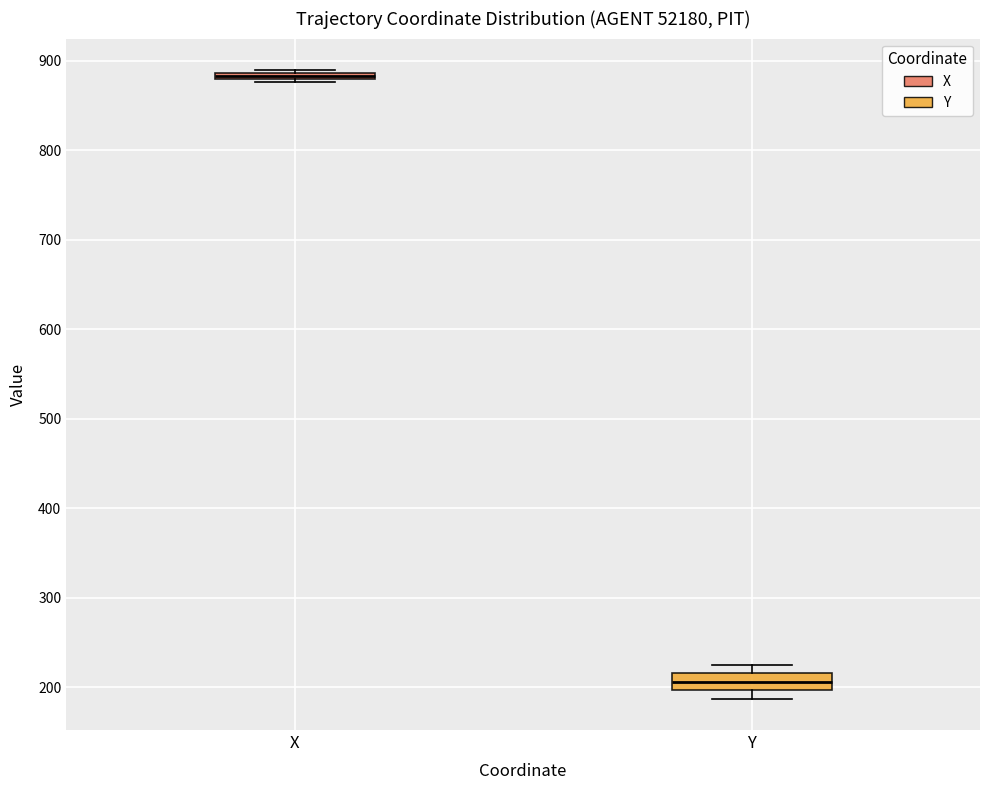

Which box has the highest median line?

X